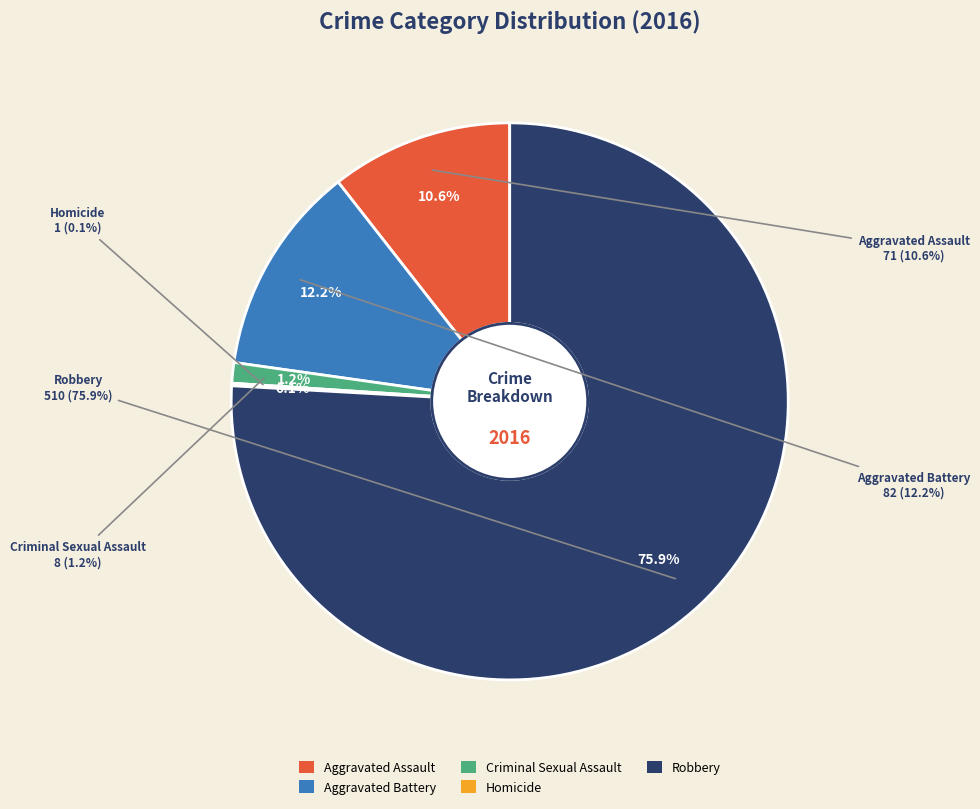

What percentage do Aggravated Assault and Aggravated Battery together represent?

22.8%